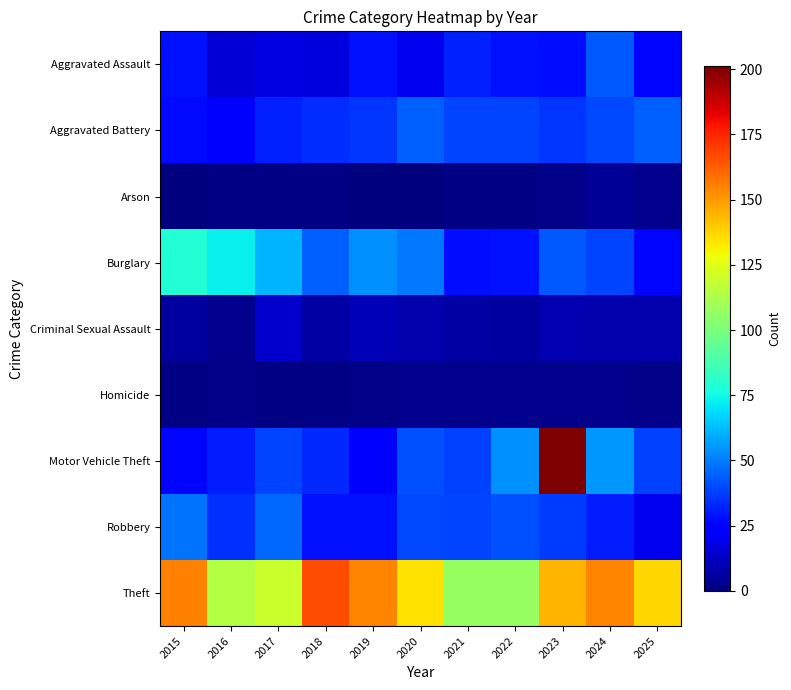

Which has a higher value, 2018 or 2015?

2015